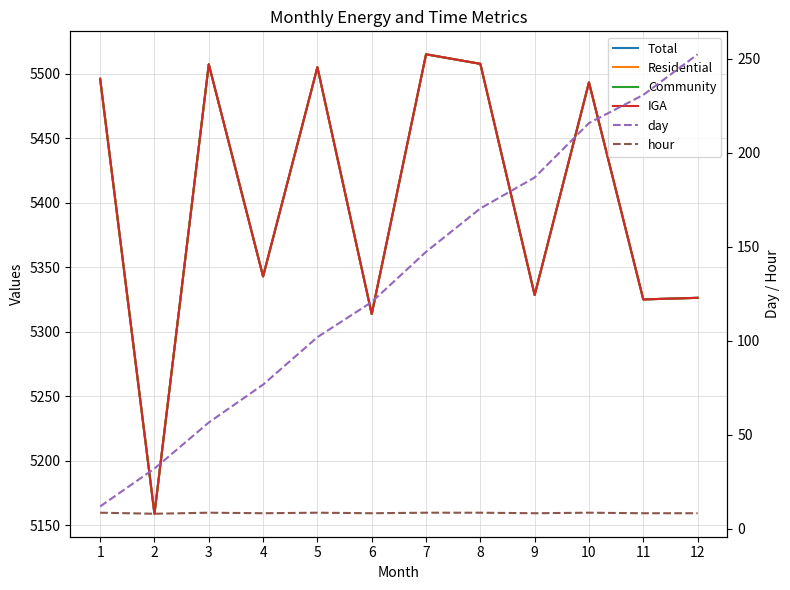

Where is the first local minimum for Community?

2